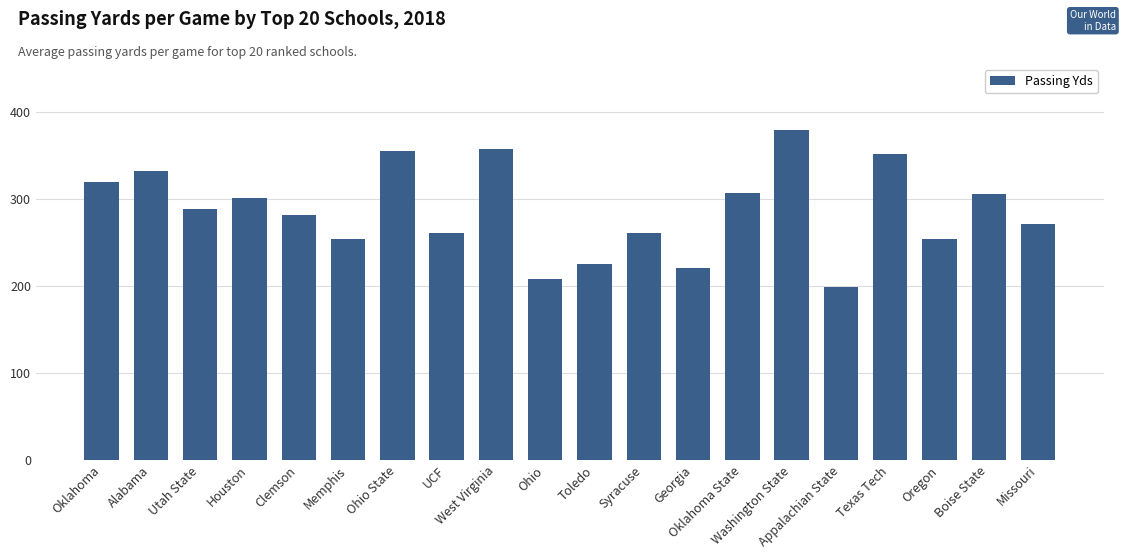

The value at Boise State is 305.9. True or false?

True